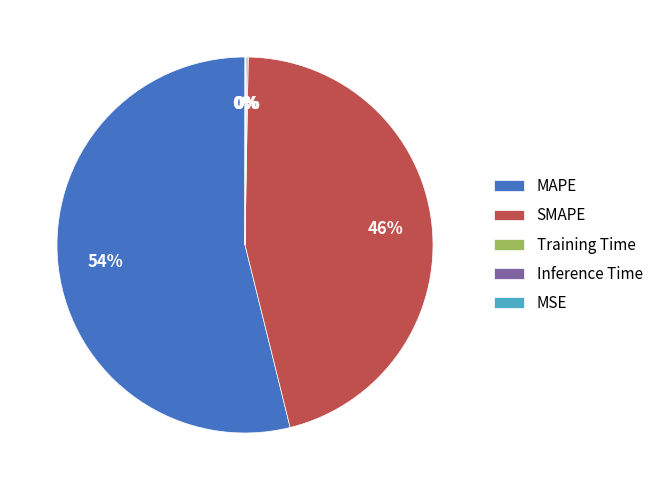

What percentage is the MAPE slice, to the nearest percent?

54%